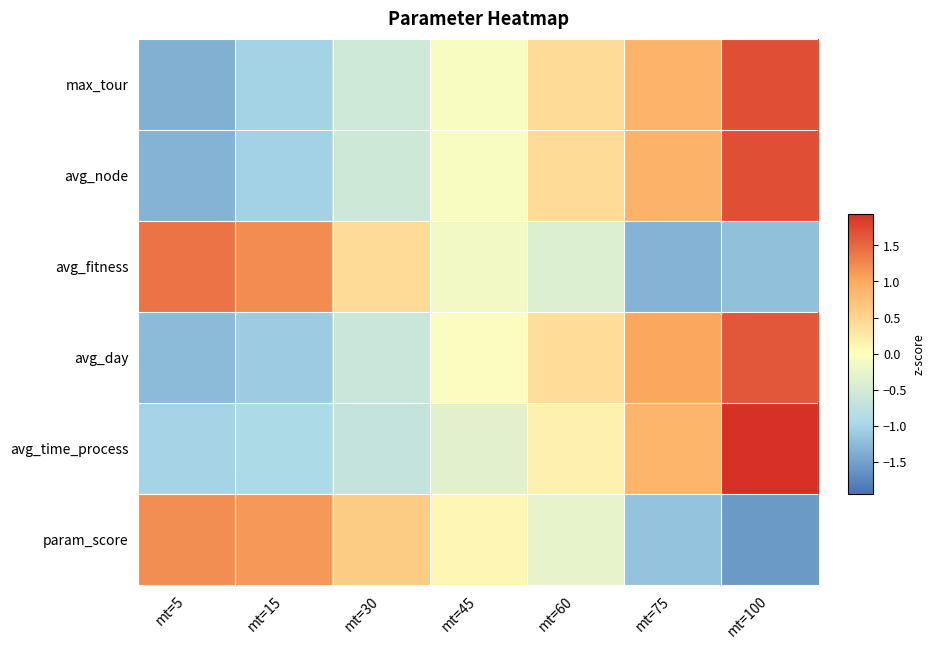

At which category is the sum across all series the highest?

mt=100